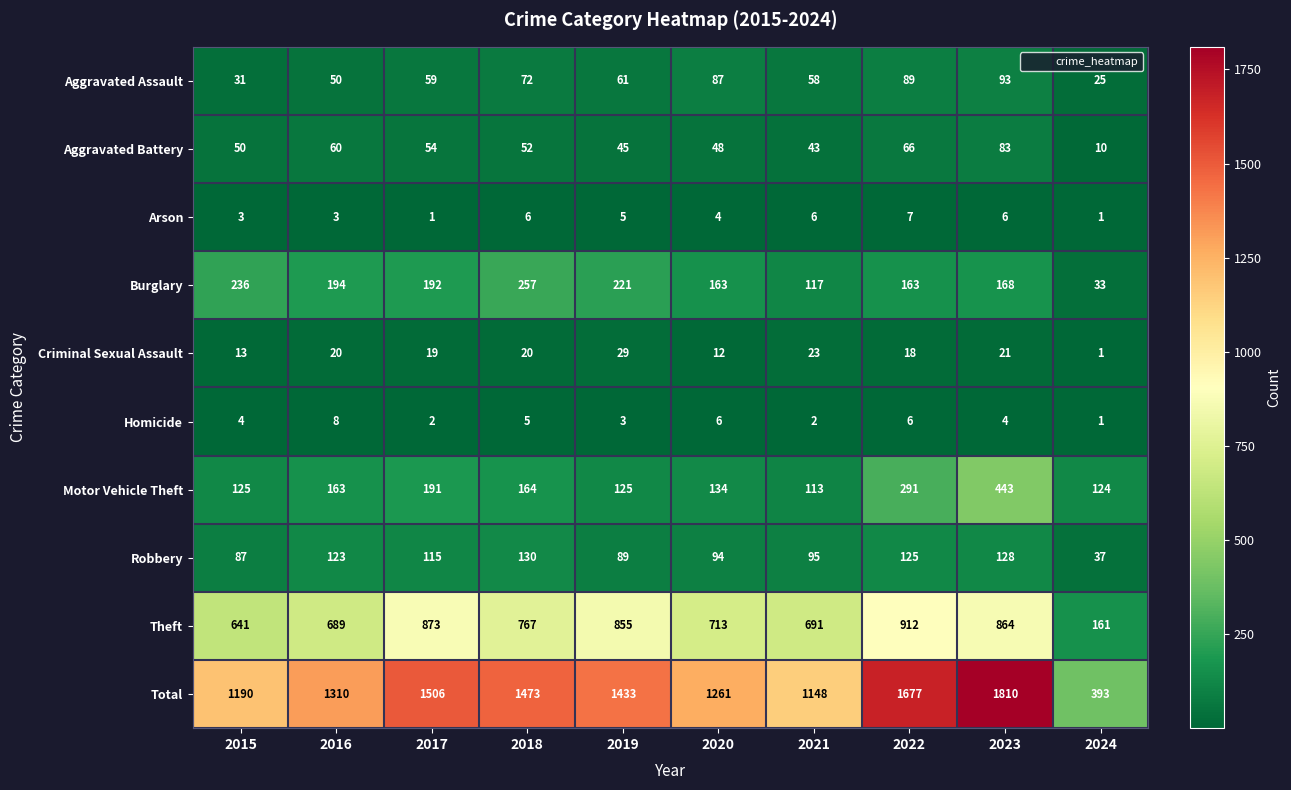

True or false: Robbery has a value of 159 at 2021.

False